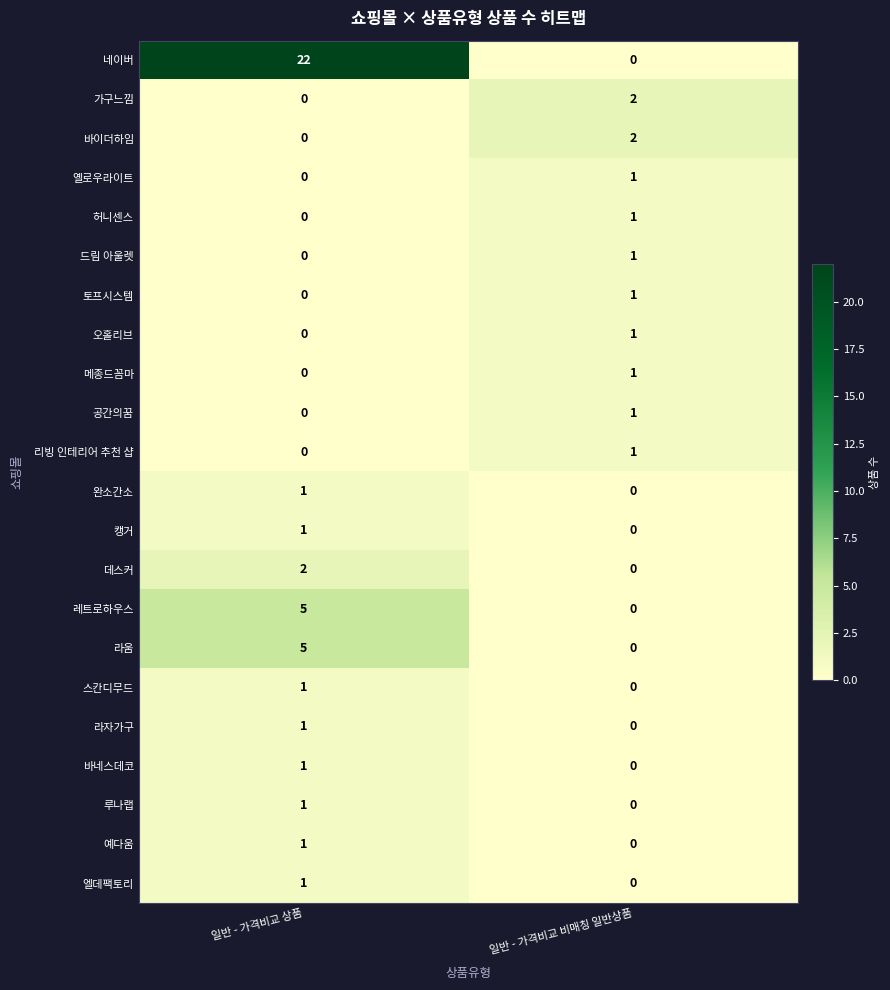

At which label is 메종드꼼마 closest to 0?

일반 - 가격비교 상품